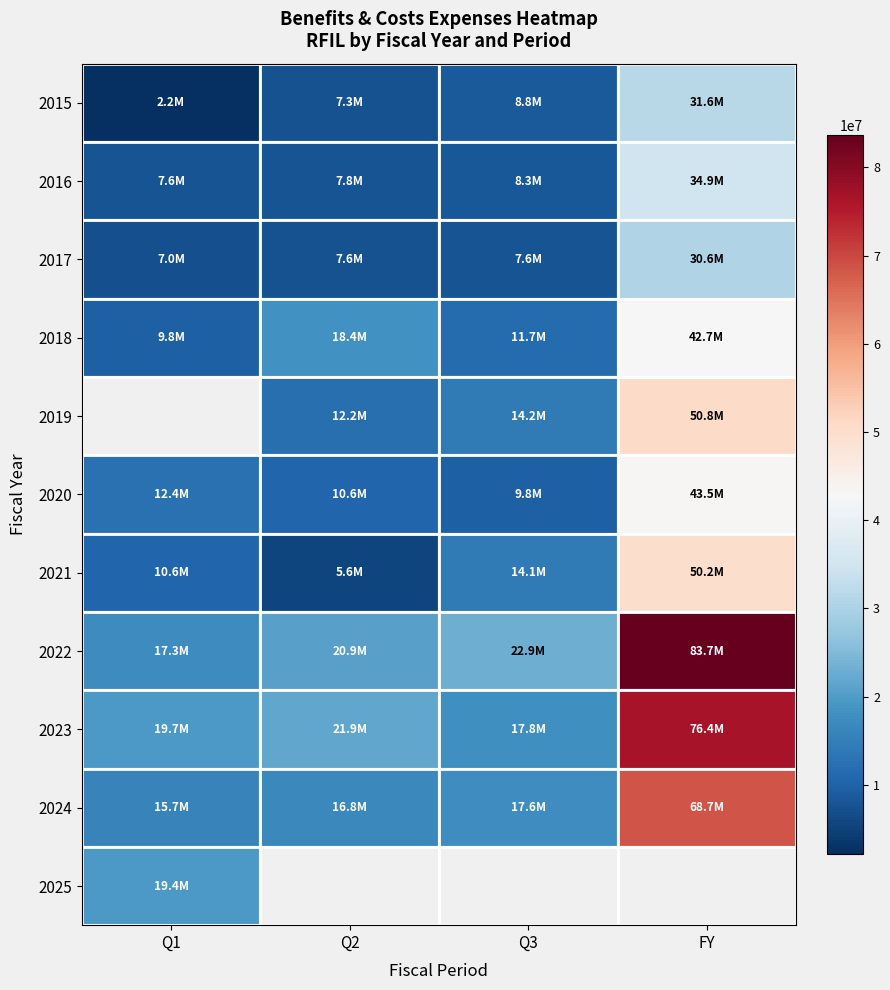

Which category has the highest value in the 2024 series?

FY